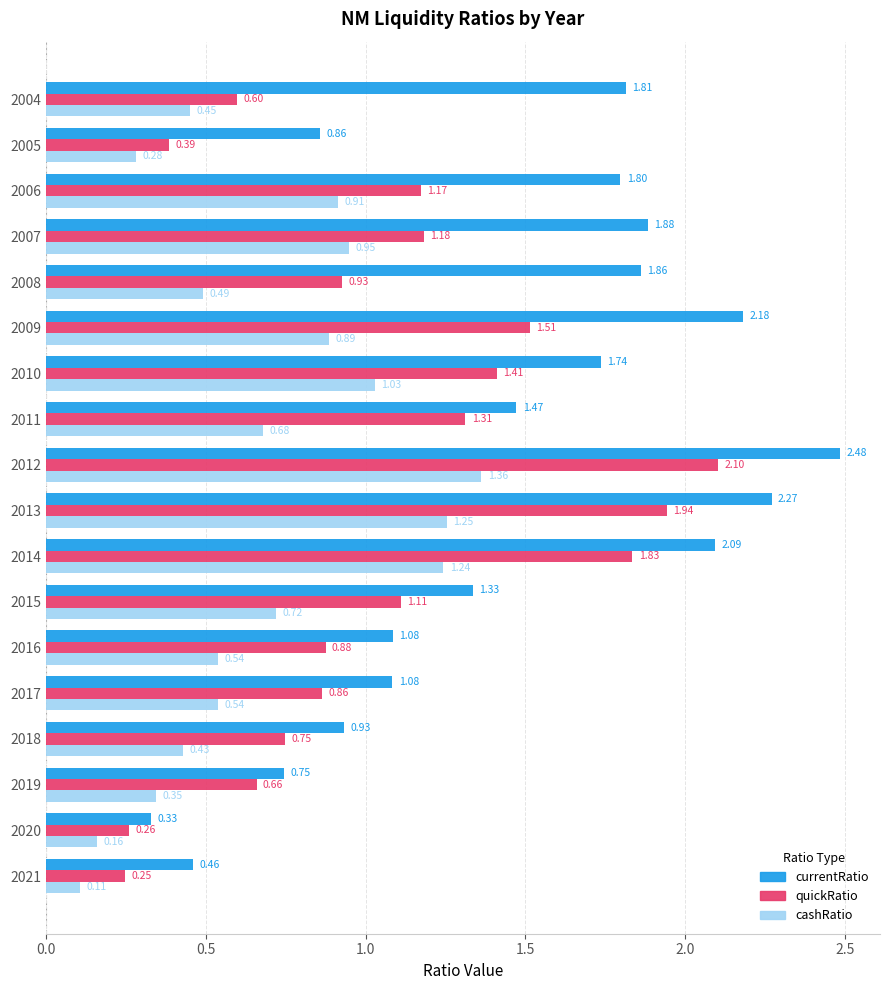

What is the sum of all quickRatio values?

19.1